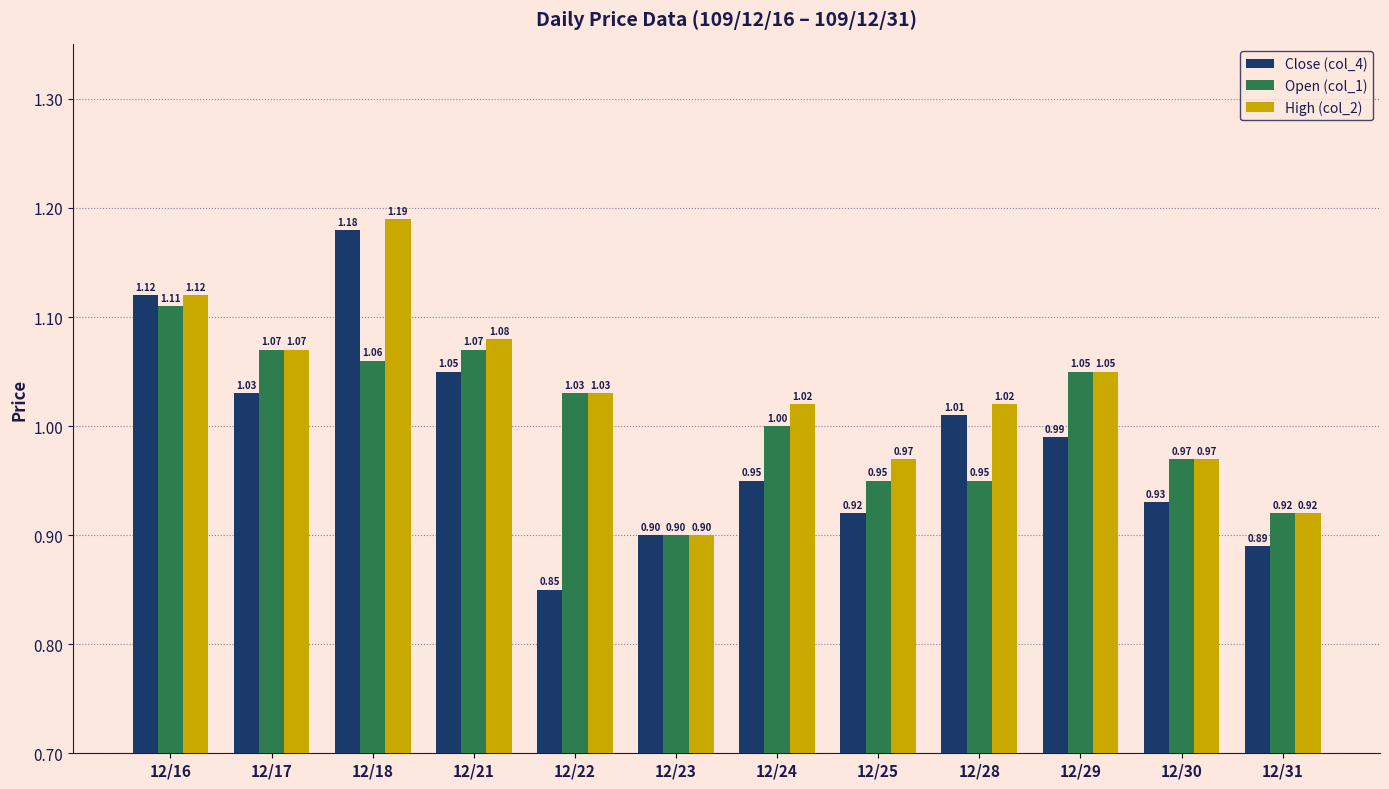

What is the total value across all series at 12/22?

2.9